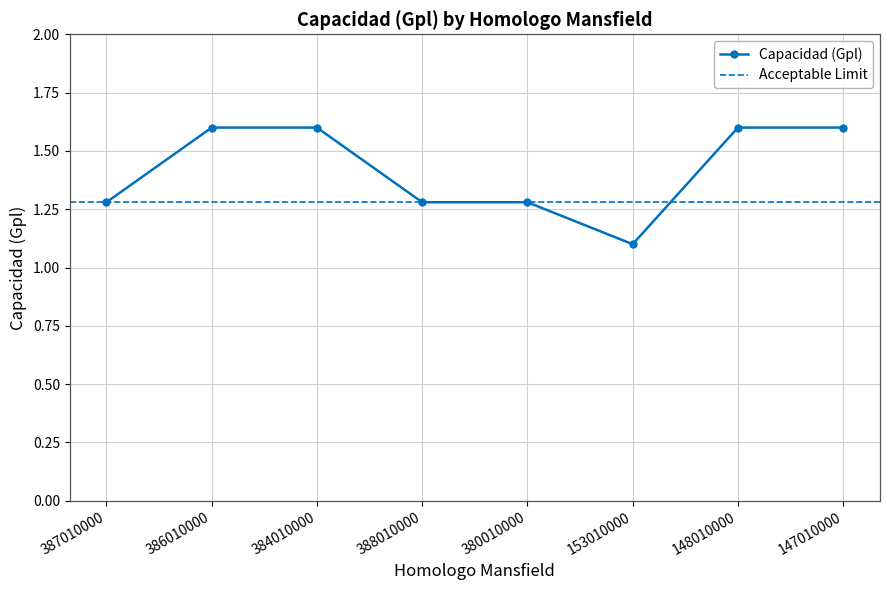

Reading right to left, what are all the values shown in this chart?

1.6	1.6	1.1	1.3	1.3	1.6	1.6	1.3